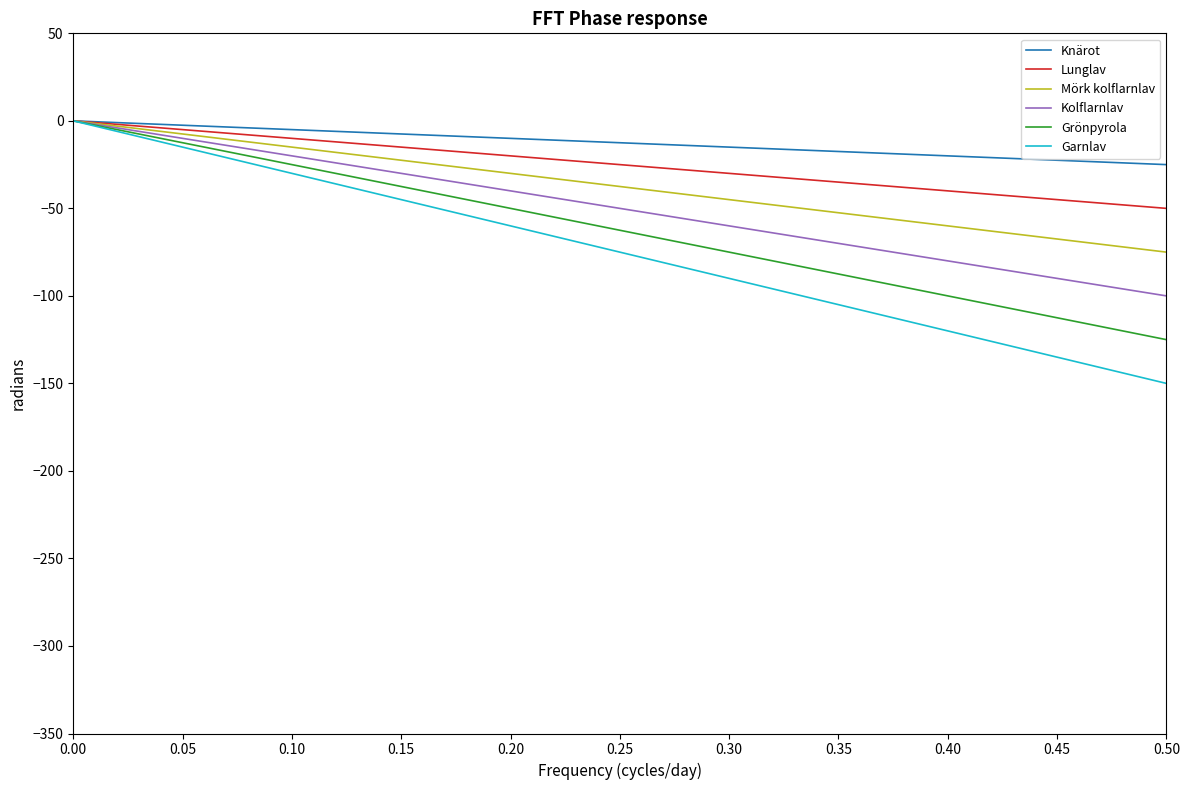

What is the label of the 9th point from the right?

0.30